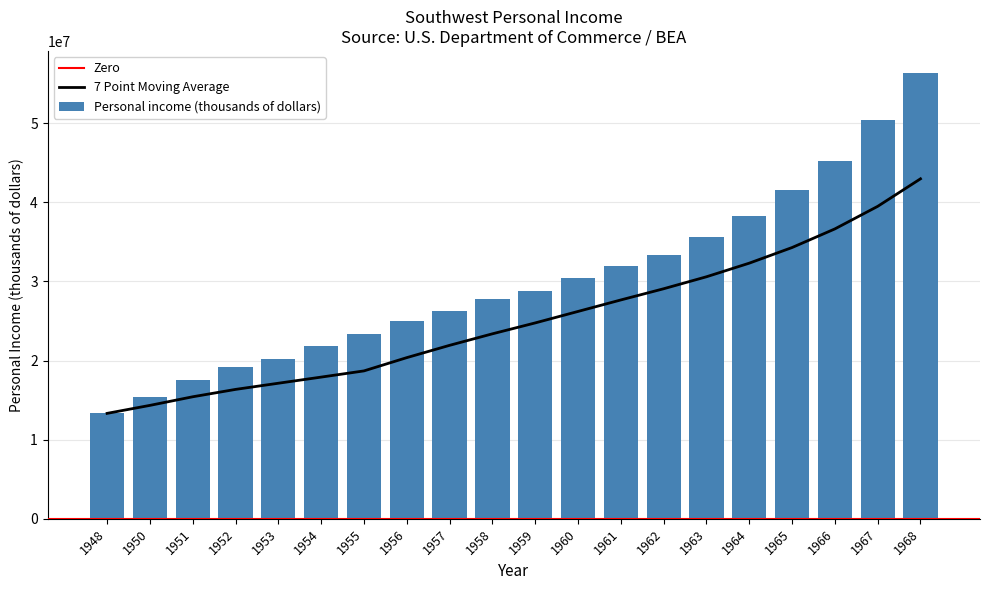

Rank the categories by value from highest to lowest.

1968, 1967, 1966, 1965, 1964, 1963, 1962, 1961, 1960, 1959, 1958, 1957, 1956, 1955, 1954, 1953, 1952, 1951, 1950, 1948